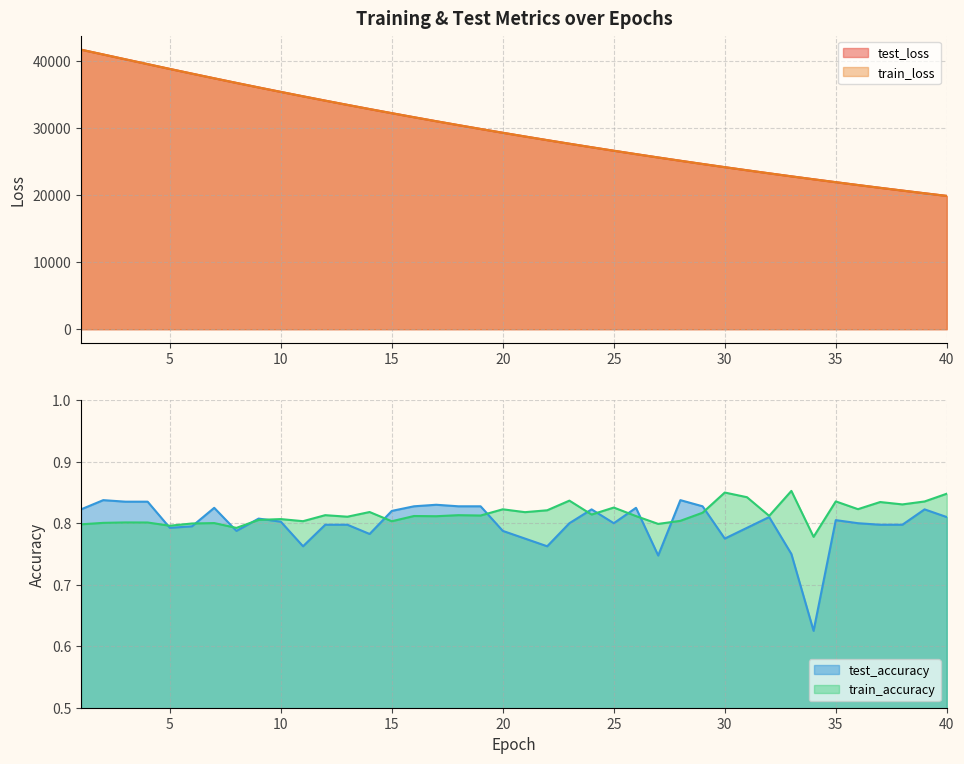

Rank the series at 22 from highest to lowest value.

test_loss, train_loss, train_accuracy, test_accuracy